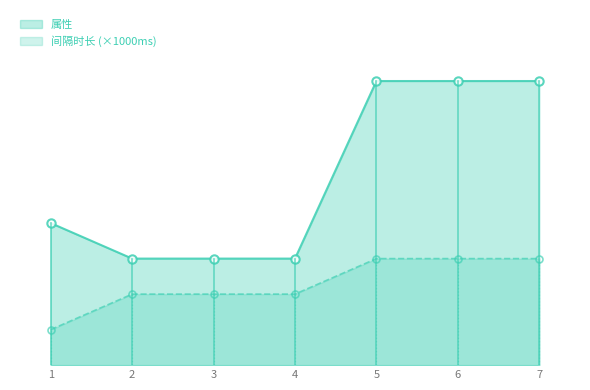

Which label corresponds to the largest value in the chart?

5